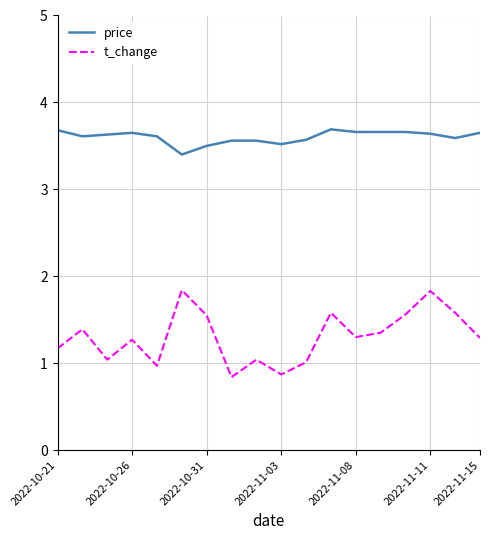

List the series in order of their peak value, highest first.

price, t_change